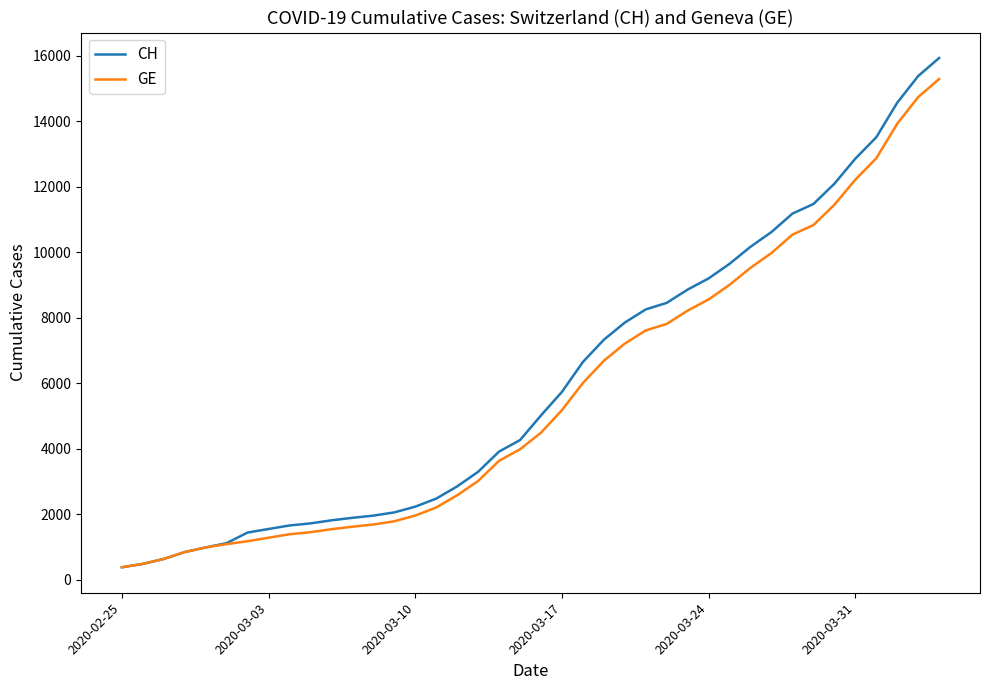

What is the smallest value displayed?

375